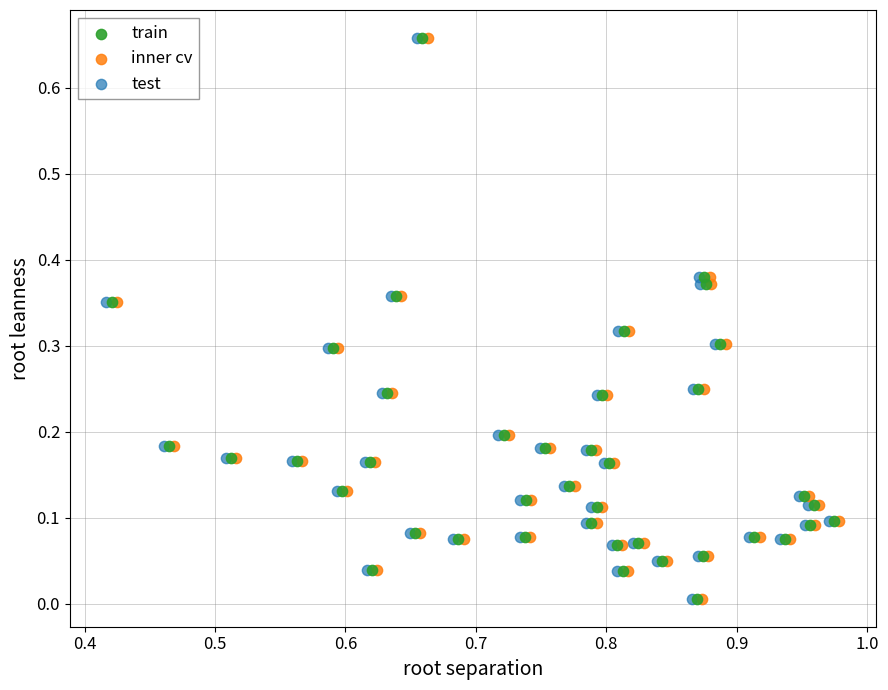

What are all the series names shown in the legend?

train, inner cv, test